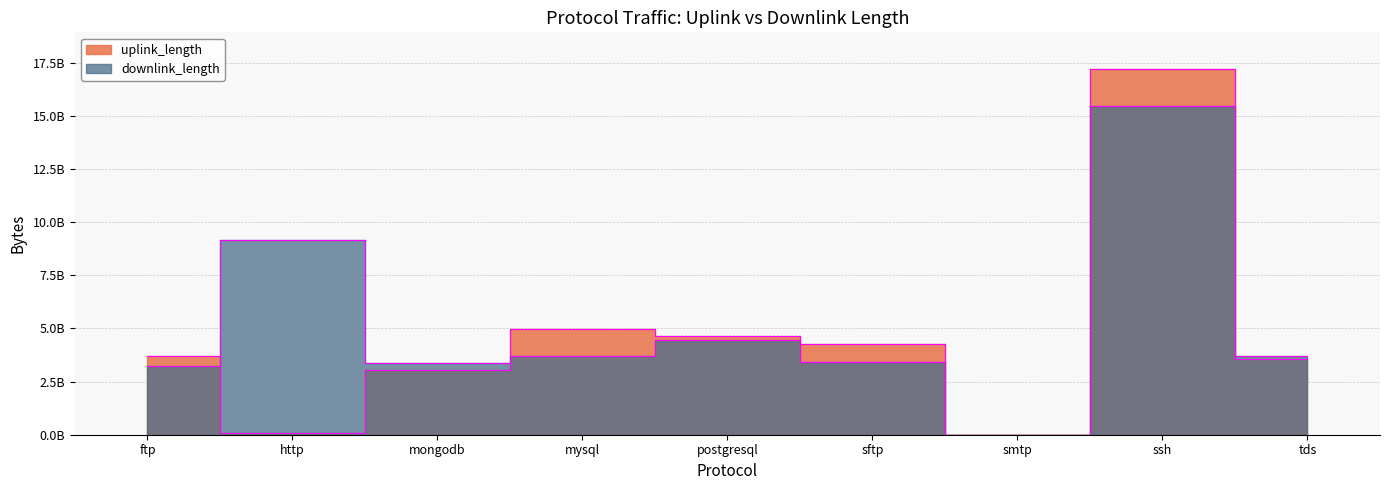

At which category does uplink_length reach its first local valley?

http